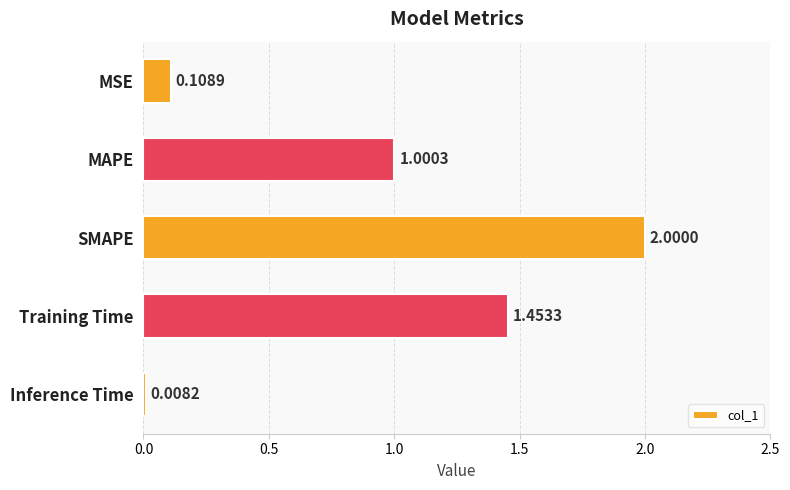

List the labels in order of value, largest first.

SMAPE, Training Time, MAPE, MSE, Inference Time